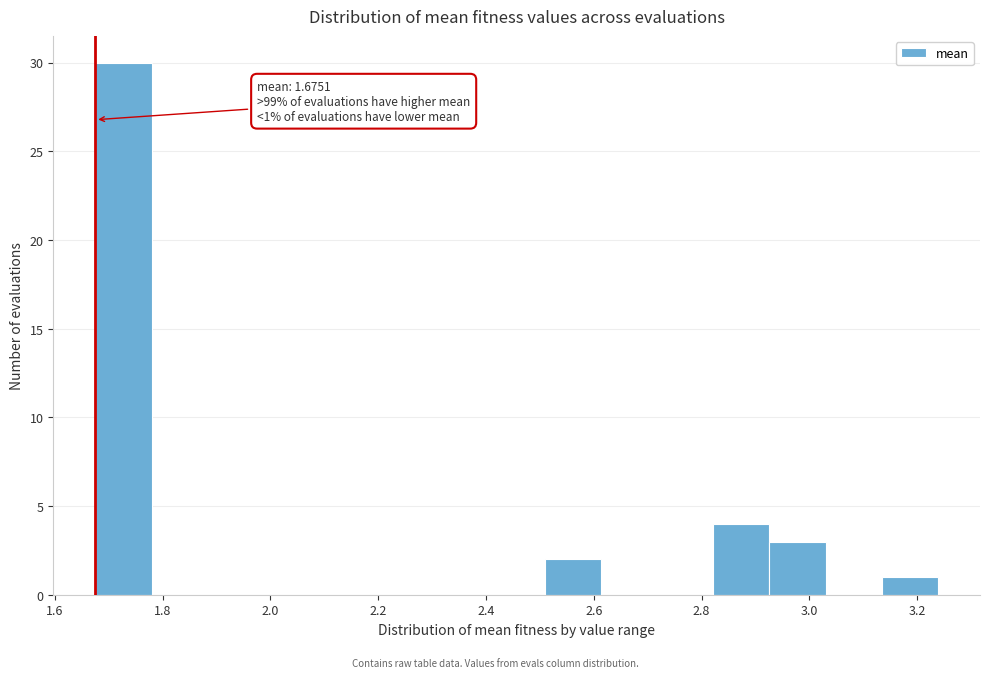

Over which range of the x-axis is the bar tallest?

1.68 to 1.78